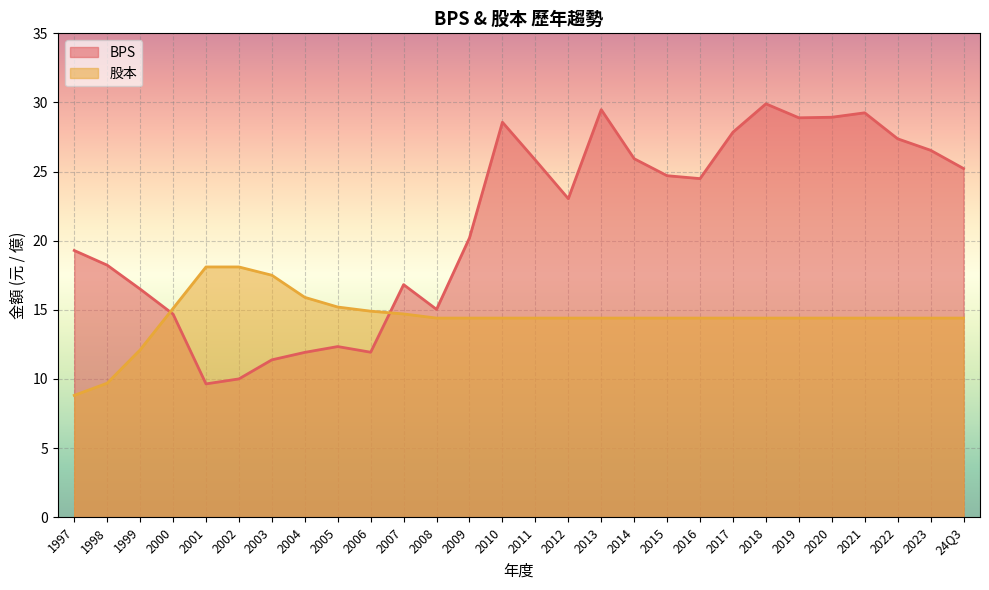

Which series has the largest range (max minus min)?

BPS